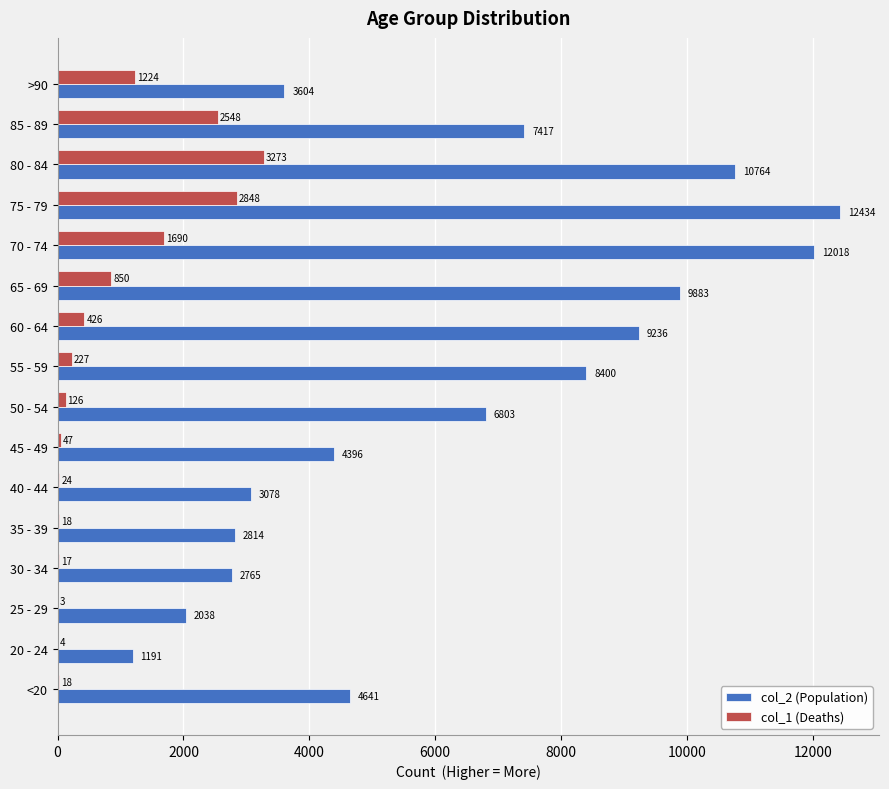

Between 25 - 29 and 40 - 44, which series saw the biggest shift?

col_2 (Population)